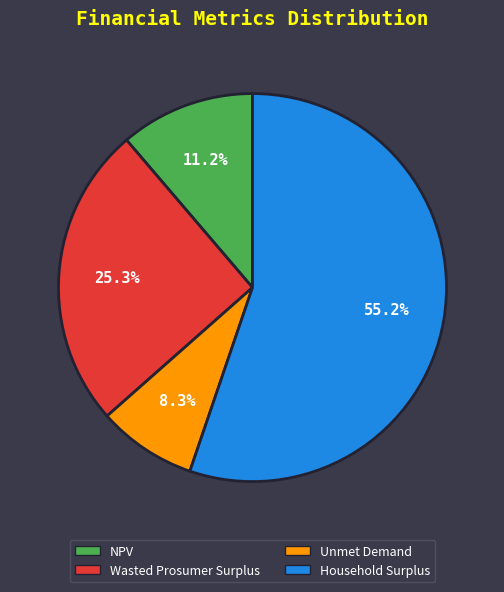

Rank the categories by value from highest to lowest.

Household Surplus, Wasted Prosumer Surplus, NPV, Unmet Demand